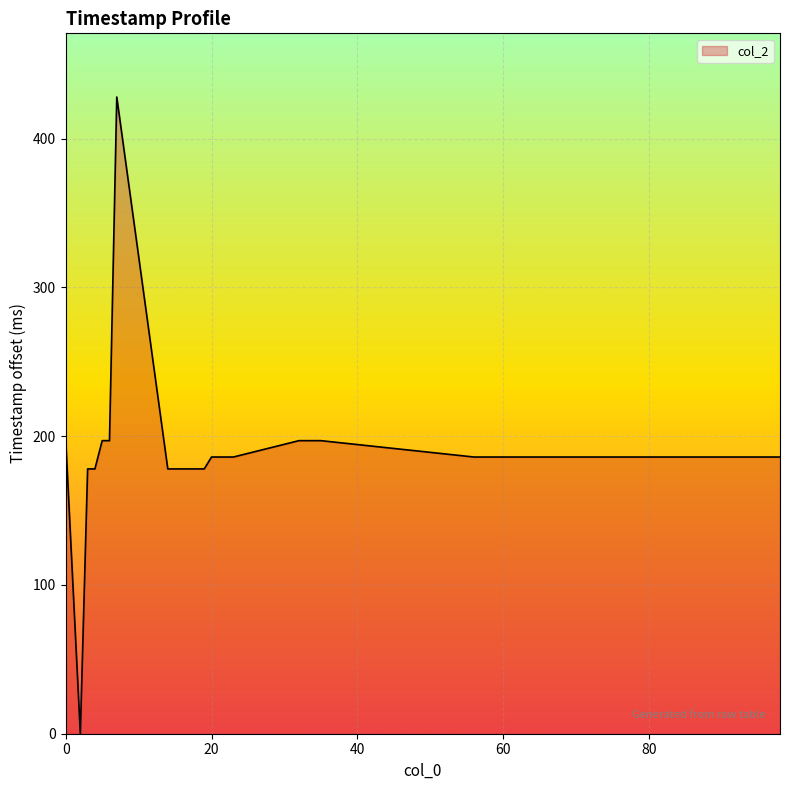

What is the greatest value displayed?

428